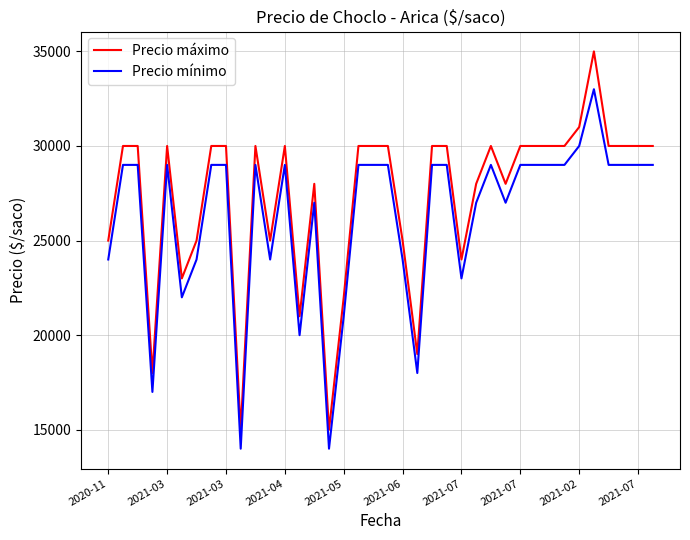

What is the difference between the maximum and minimum values in the Precio mínimo series?

19000